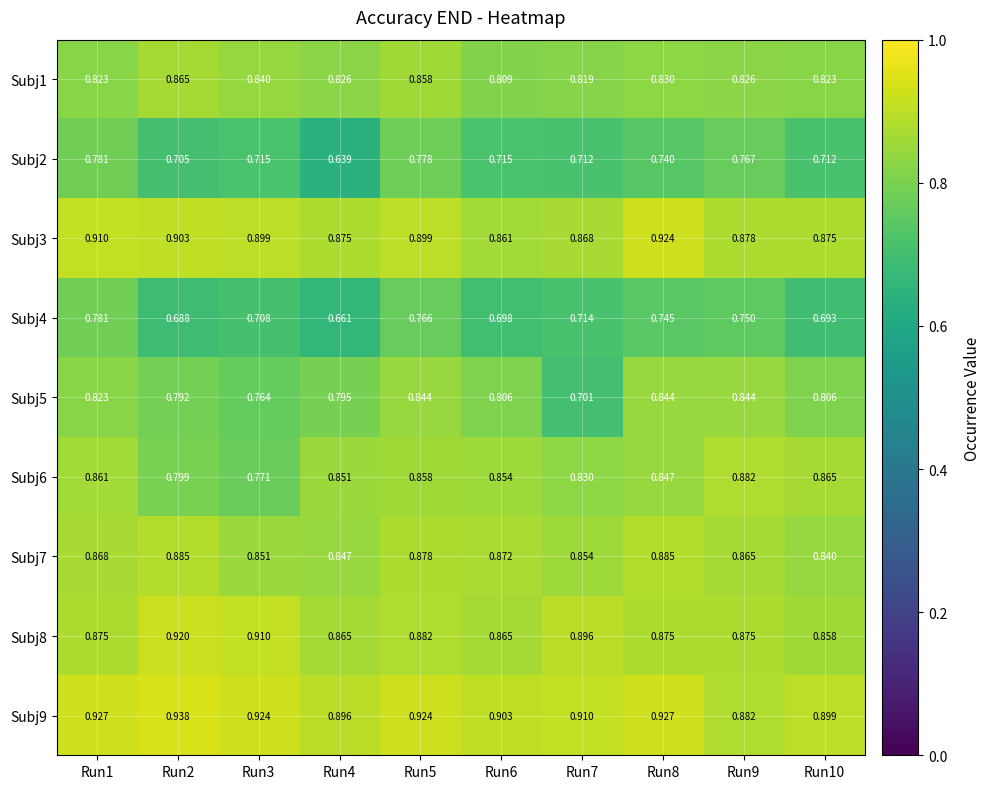

Is the value of Subj1 at Run5 greater than the value of Subj8 at Run1?

No